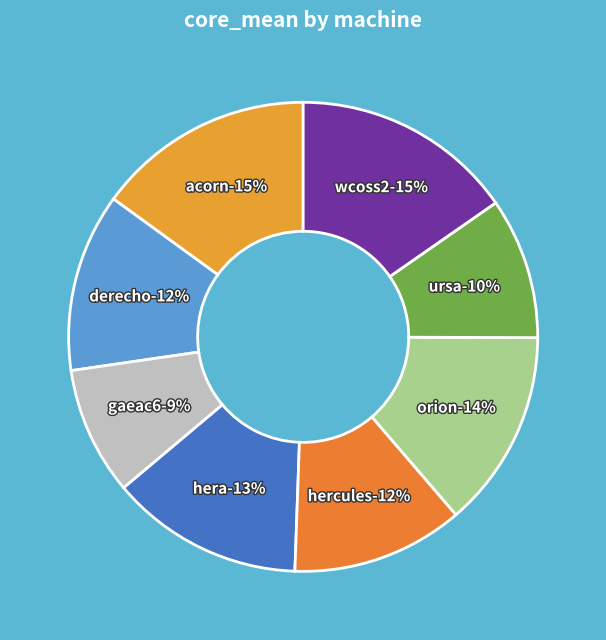

What percentage is the hercules slice, to the nearest percent?

12%